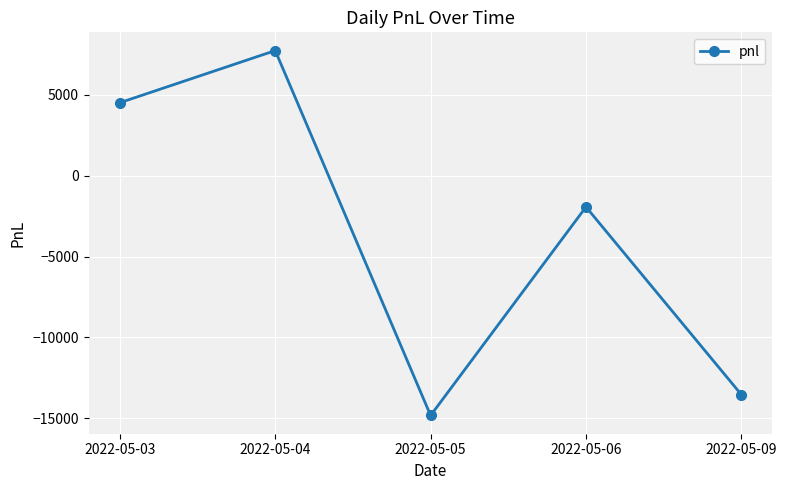

Count the number of data series in this chart.

1